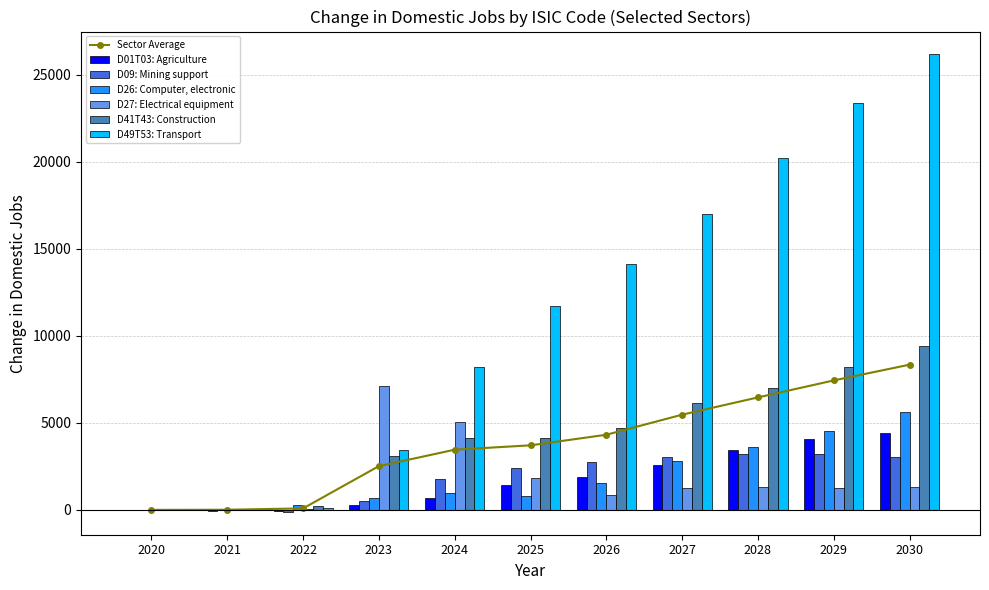

At which label does D26: Computer, electronic reach its minimum?

2020